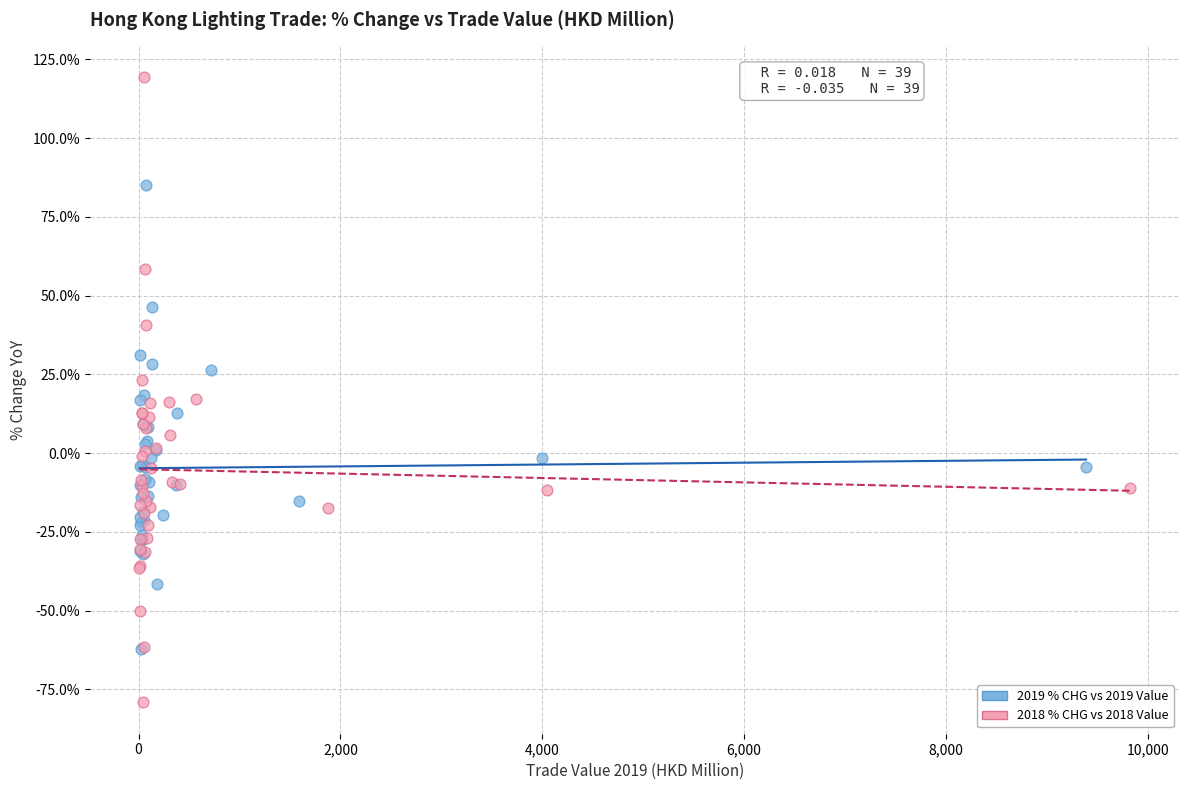

Which series has the largest Y range (max minus min)?

2018 % CHG vs 2018 Value